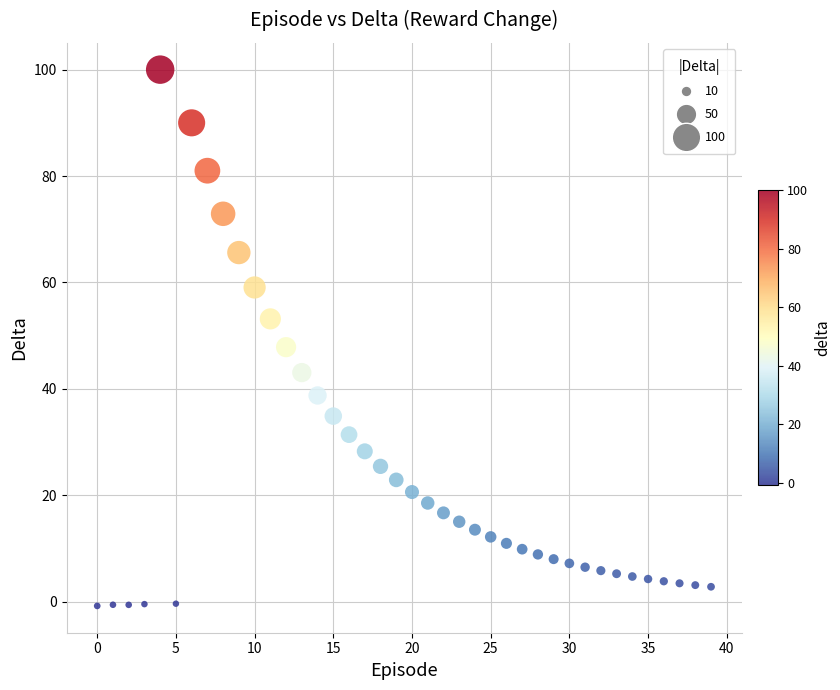

What is the range of Y values (max minus min)?

100.8